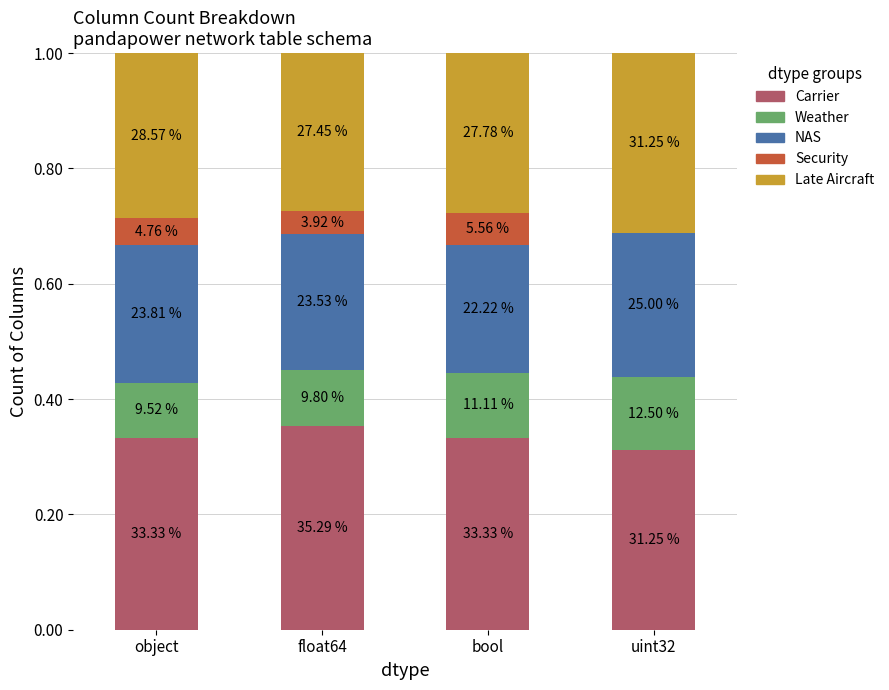

What are all the series names shown in the legend?

Carrier, Weather, NAS, Security, Late Aircraft